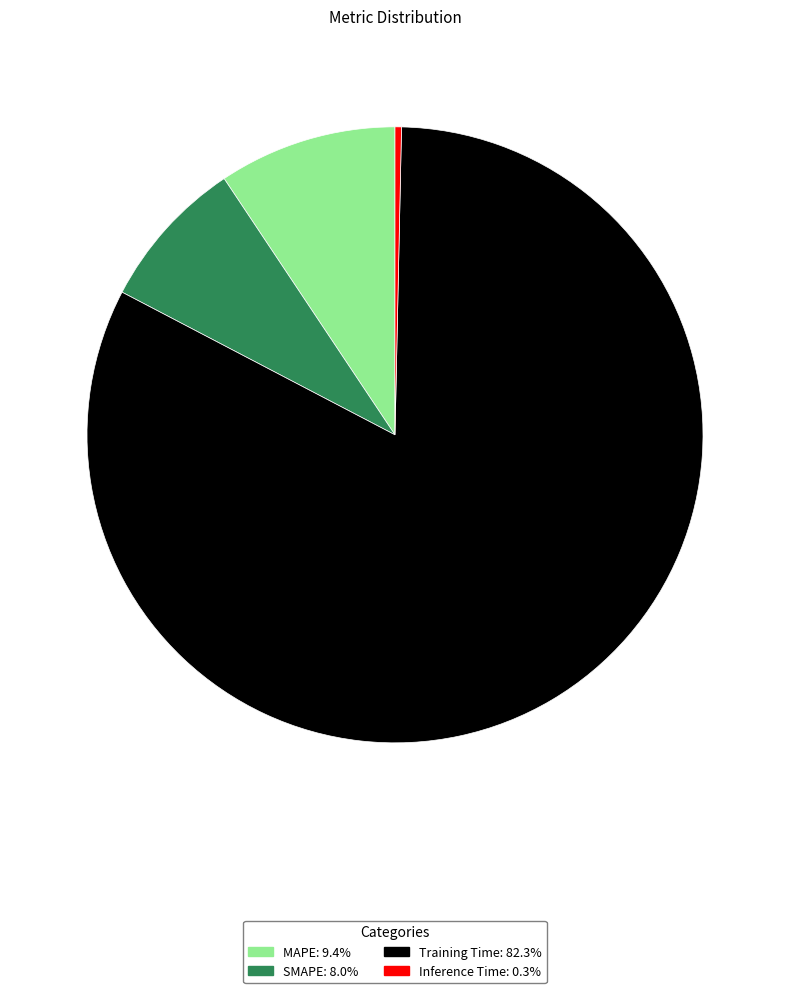

Is there any slice that represents more than half of the pie?

Yes